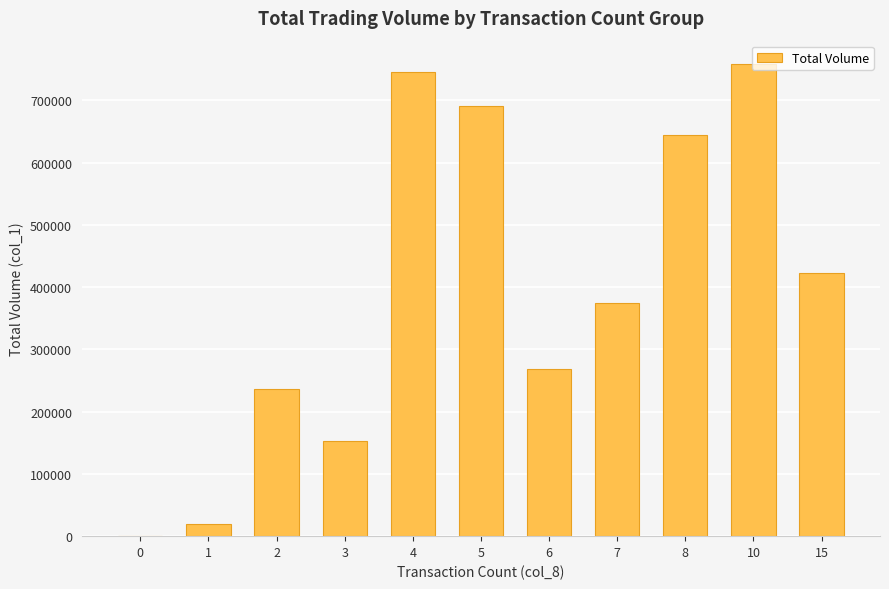

What is the change in value from 8 to 10?

+113000